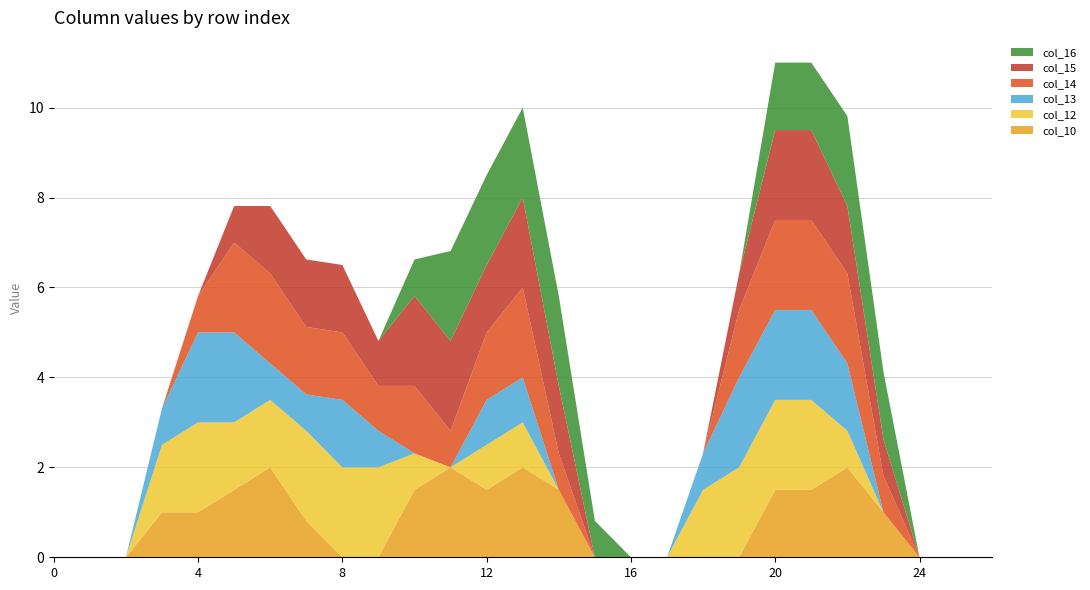

Reading left to right, what are all the values shown in this chart?

col_10: 0.0	0.0	0.0	1.0	1.0	1.5	2.0	0.8	0.0	0.0	1.5	2.0	1.5	2.0	1.5	0.0	0.0	0.0	0.0	0.0	1.5	1.5	2.0	1.0	0.0	0.0	0.0
col_12: 0.0	0.0	0.0	1.5	2.0	1.5	1.5	2.0	2.0	2.0	0.8	0.0	1.0	1.0	0.0	0.0	0.0	0.0	1.5	2.0	2.0	2.0	0.8	0.0	0.0	0.0	0.0
col_13: 0.0	0.0	0.0	0.8	2.0	2.0	0.8	0.8	1.5	0.8	0.0	0.0	1.0	1.0	0.0	0.0	0.0	0.0	0.8	2.0	2.0	2.0	1.5	0.0	0.0	0.0	0.0
col_14: 0.0	0.0	0.0	0.0	0.8	2.0	2.0	1.5	1.5	1.0	1.5	0.8	1.5	2.0	0.8	0.0	0.0	0.0	0.0	1.5	2.0	2.0	2.0	0.8	0.0	0.0	0.0
col_15: 0.0	0.0	0.0	0.0	0.0	0.8	1.5	1.5	1.5	1.0	2.0	2.0	1.5	2.0	1.5	0.0	0.0	0.0	0.0	0.8	2.0	2.0	1.5	0.8	0.0	0.0	0.0
col_16: 0.0	0.0	0.0	0.0	0.0	0.0	0.0	0.0	0.0	0.0	0.8	2.0	2.0	2.0	2.0	0.8	0.0	0.0	0.0	0.0	1.5	1.5	2.0	1.5	0.0	0.0	0.0